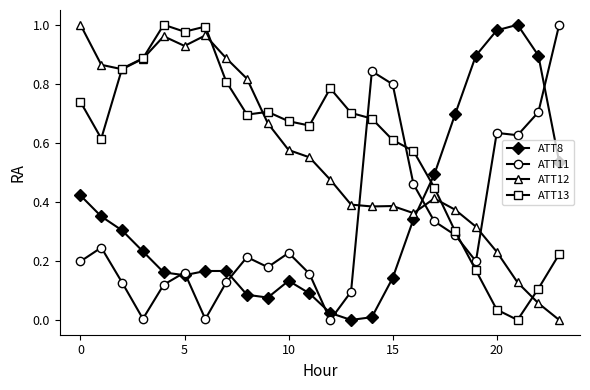

Which series ends up on top after the final intersection of ATT13 and ATT11?

ATT11